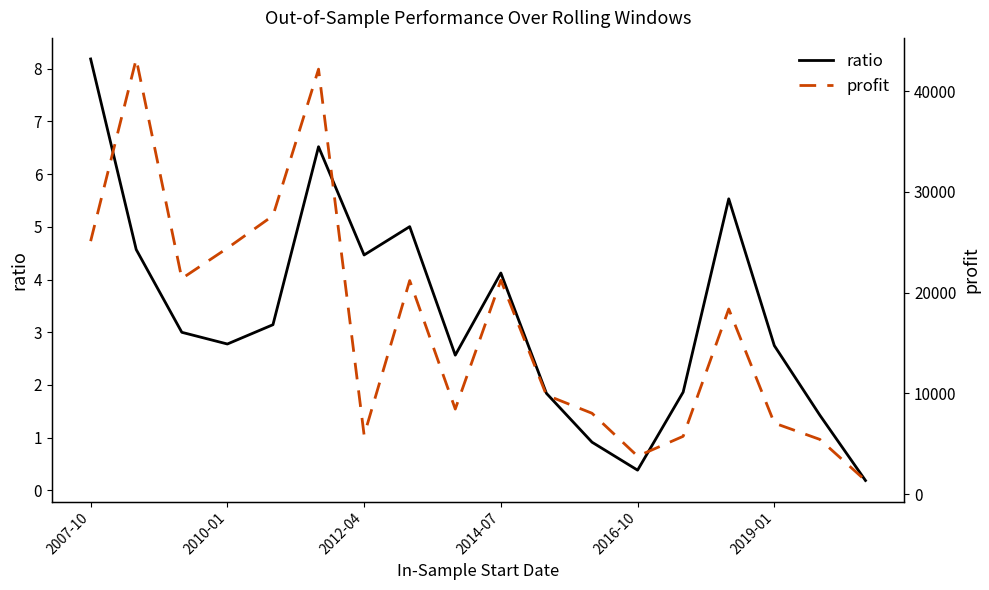

Which series has the largest total across all categories?

profit